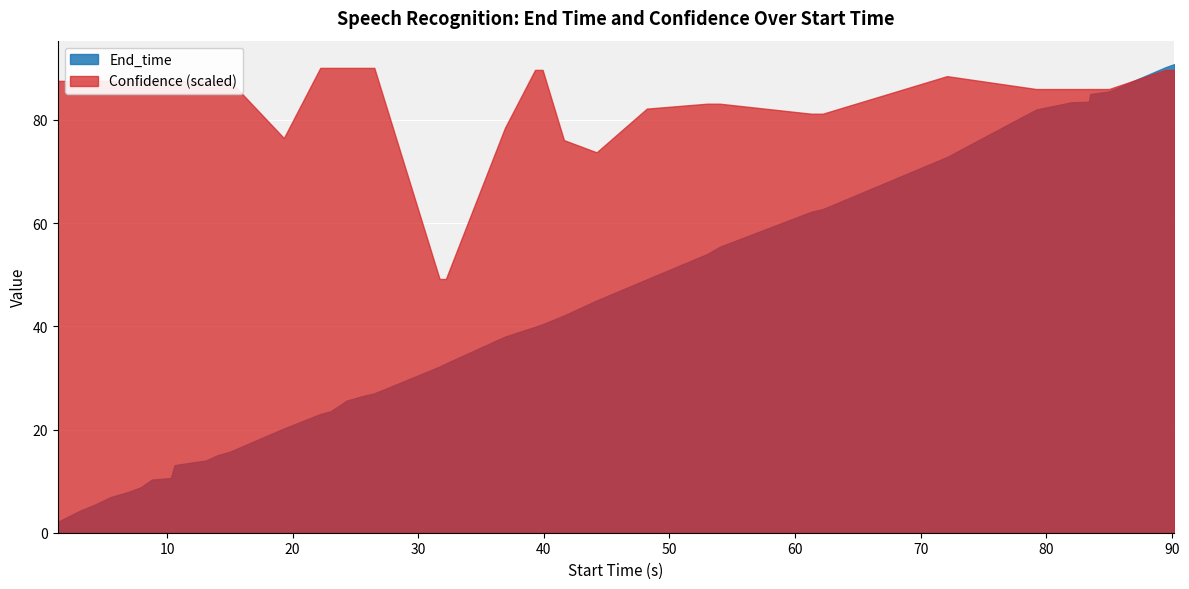

The value of End_time at 2.1 is 2.1. True or false?

False